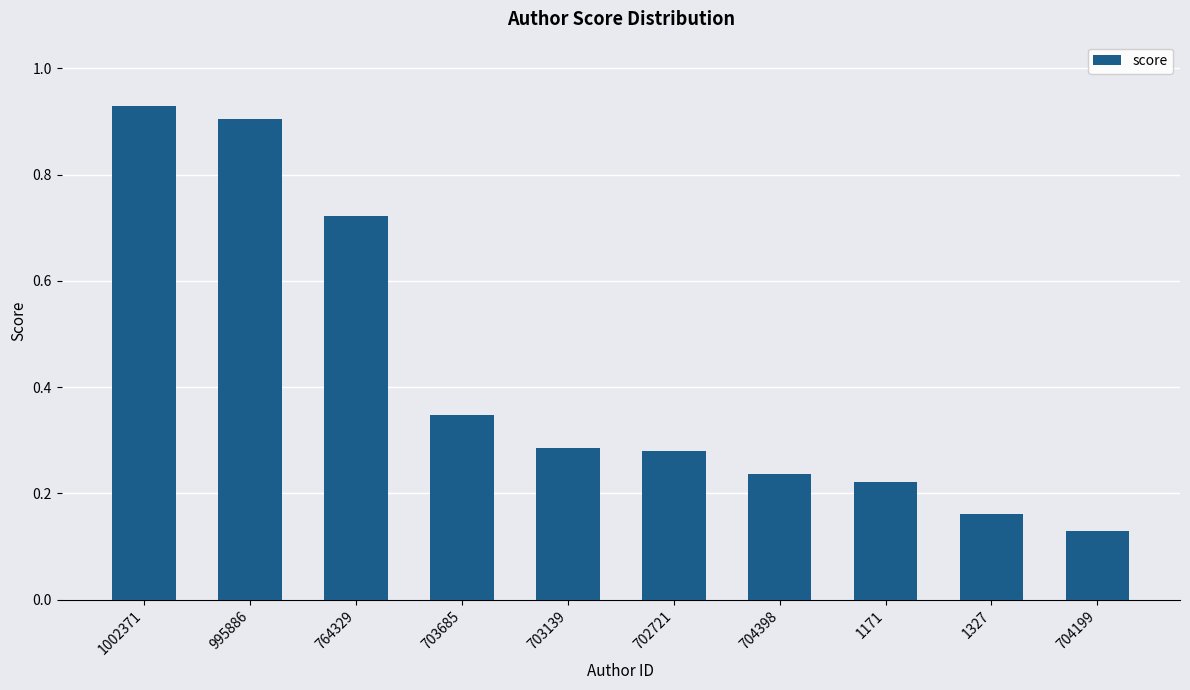

Which category has the lowest value across all series?

704199